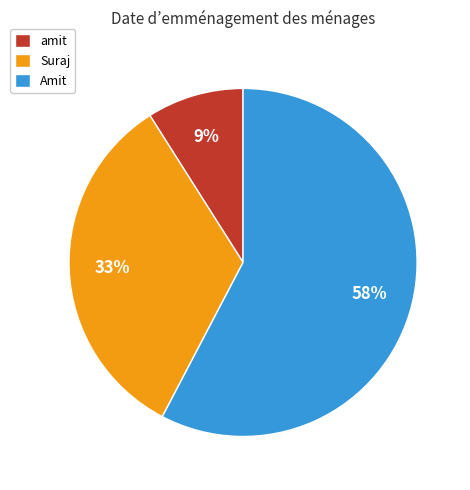

Which slice represents more than half of the pie?

Amit